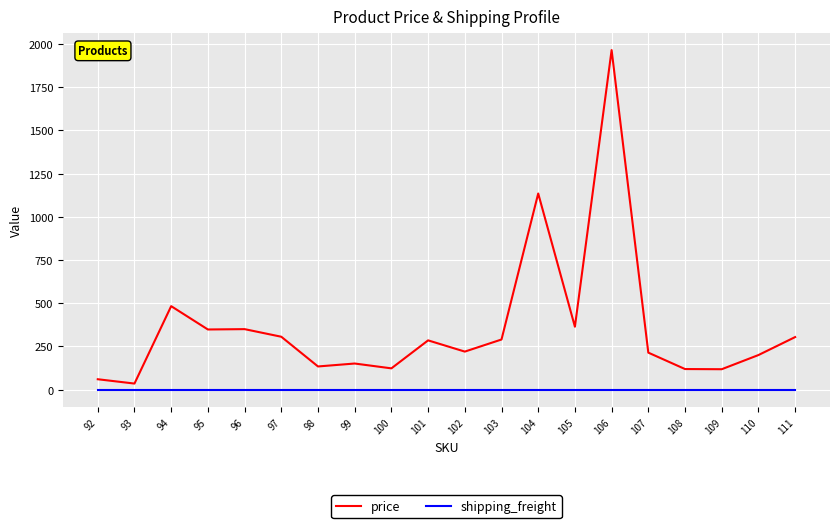

What is the difference between the second highest and minimum values in the price series?

1100